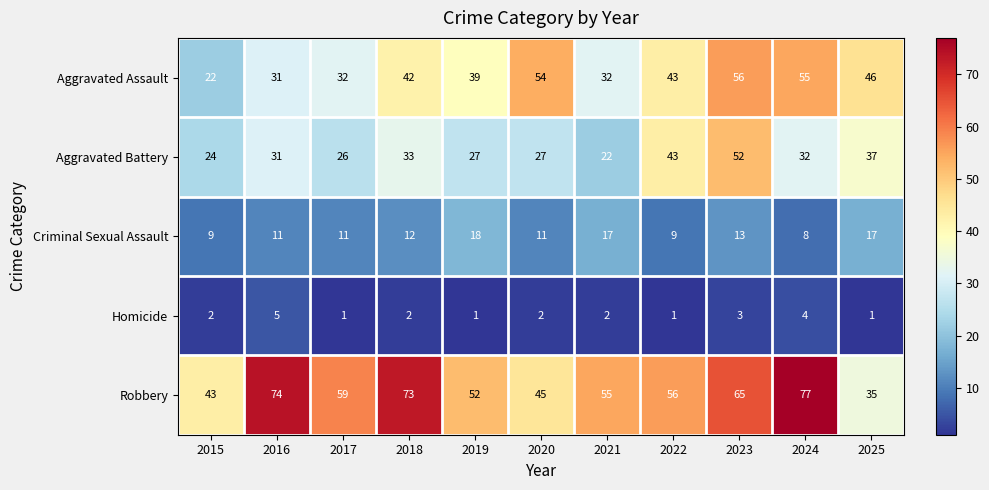

Count the number of categories in the chart.

11